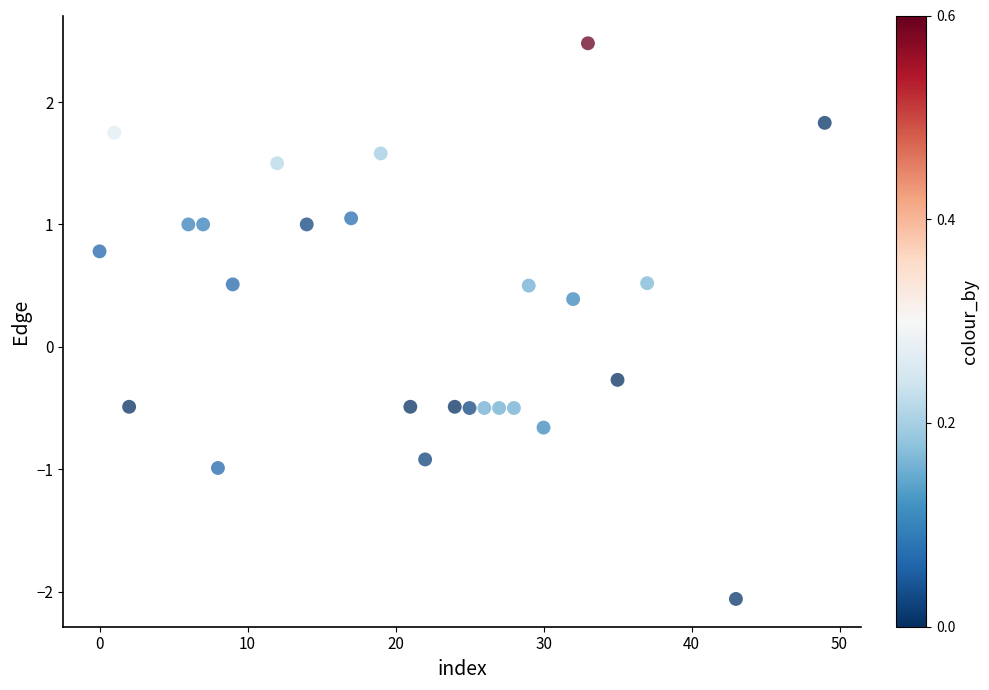

What is the range of X values (max minus min)?

49.0